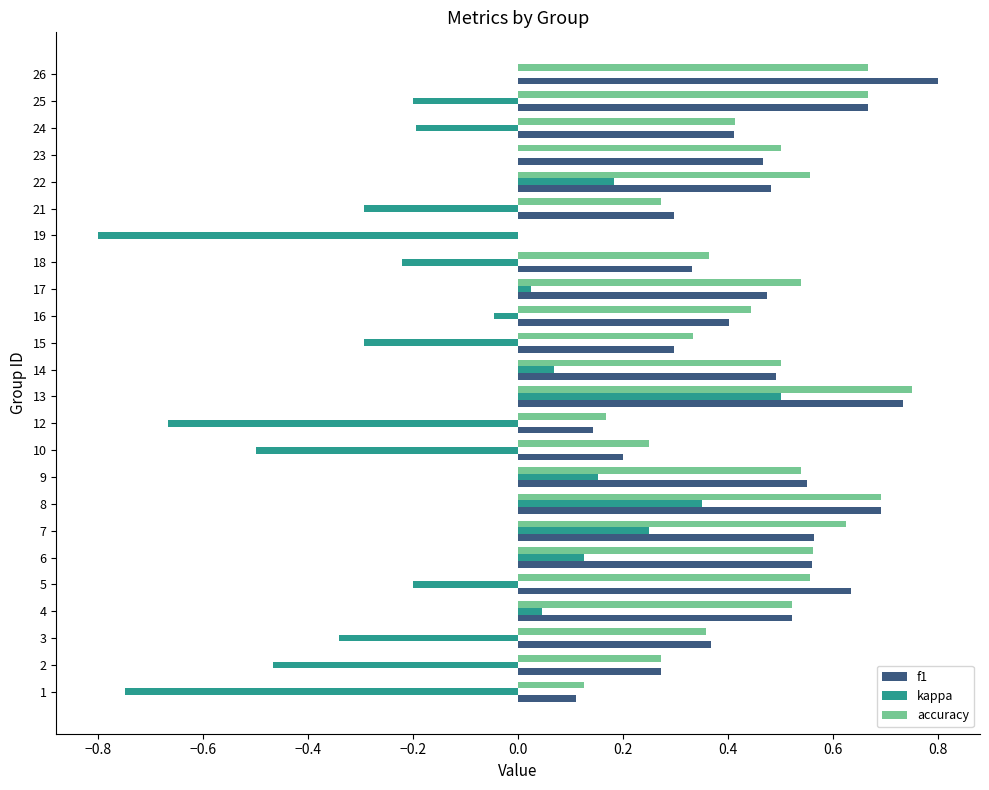

How many series are shown in this chart?

3